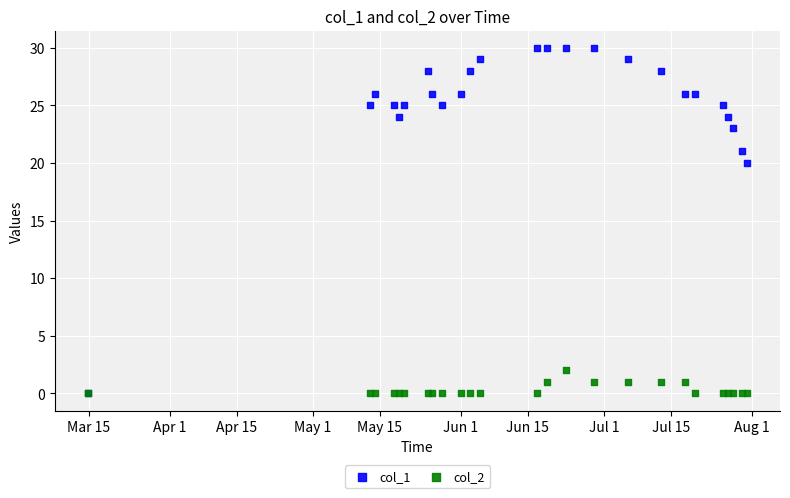

Across all series, what Y value is closest to 15?

20